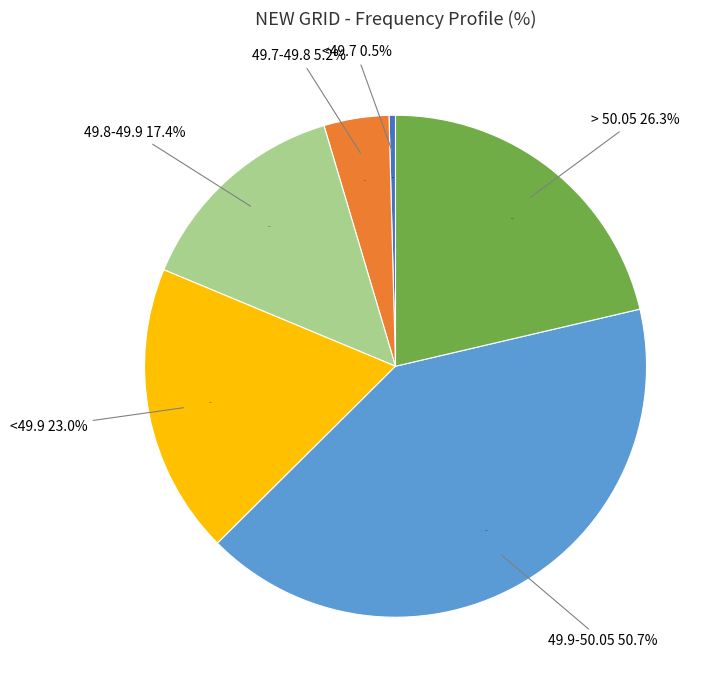

Is 49.7-49.8 the majority of the pie?

No